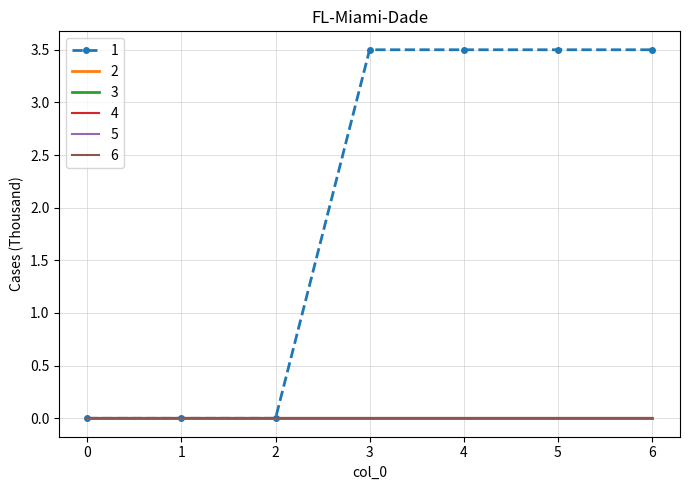

True or false: 4 and 3 intersect in this chart.

False